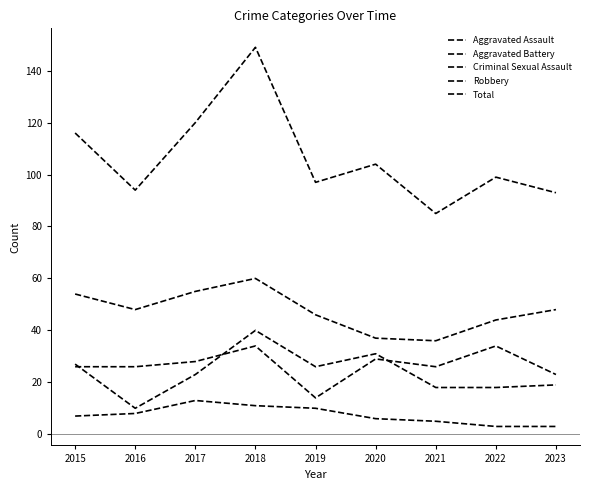

At which label is Total closest to 117?

2015